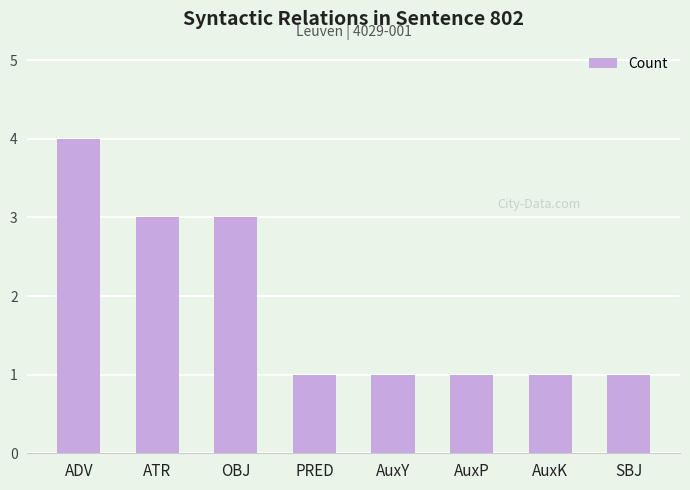

What is the ratio of the value at ADV to the value at PRED?

4.0